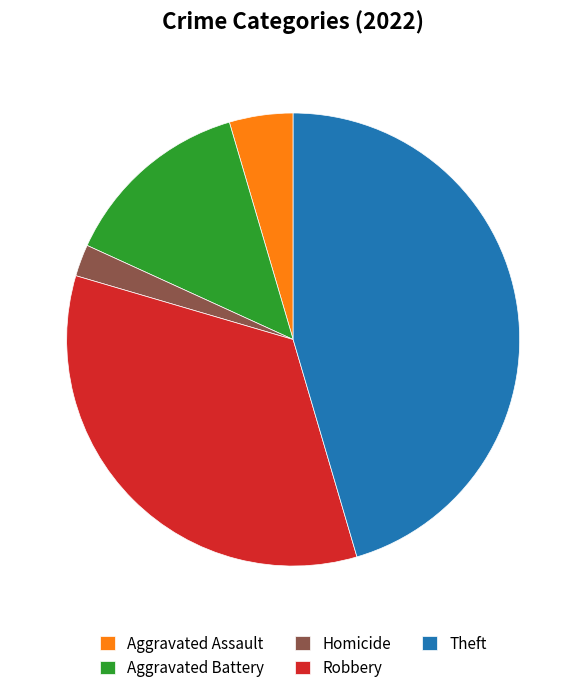

What is the smallest slice in the pie chart?

Homicide